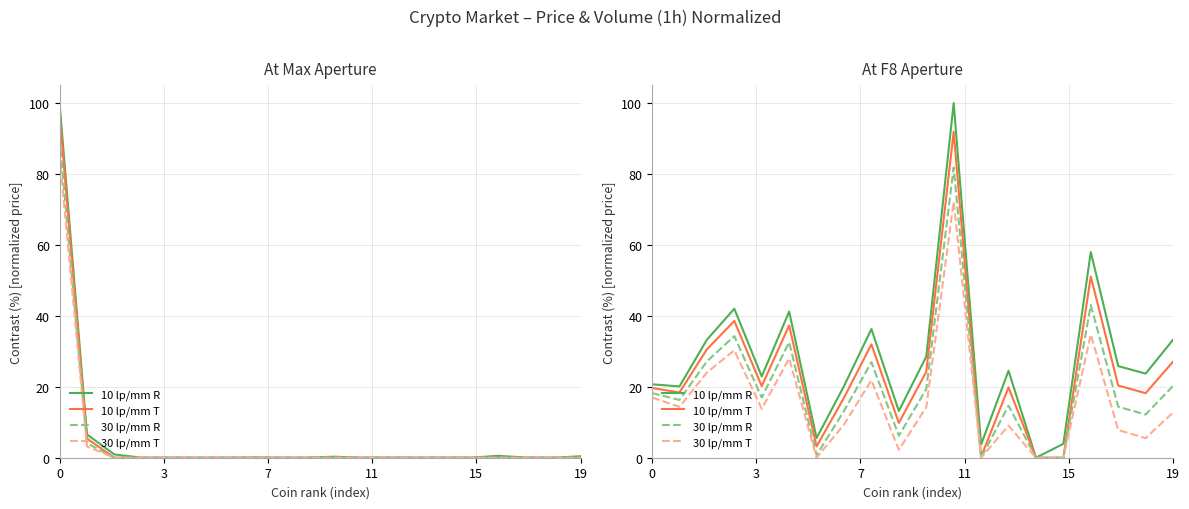

What is the average value of the 10 lp/mm T series?

24.0